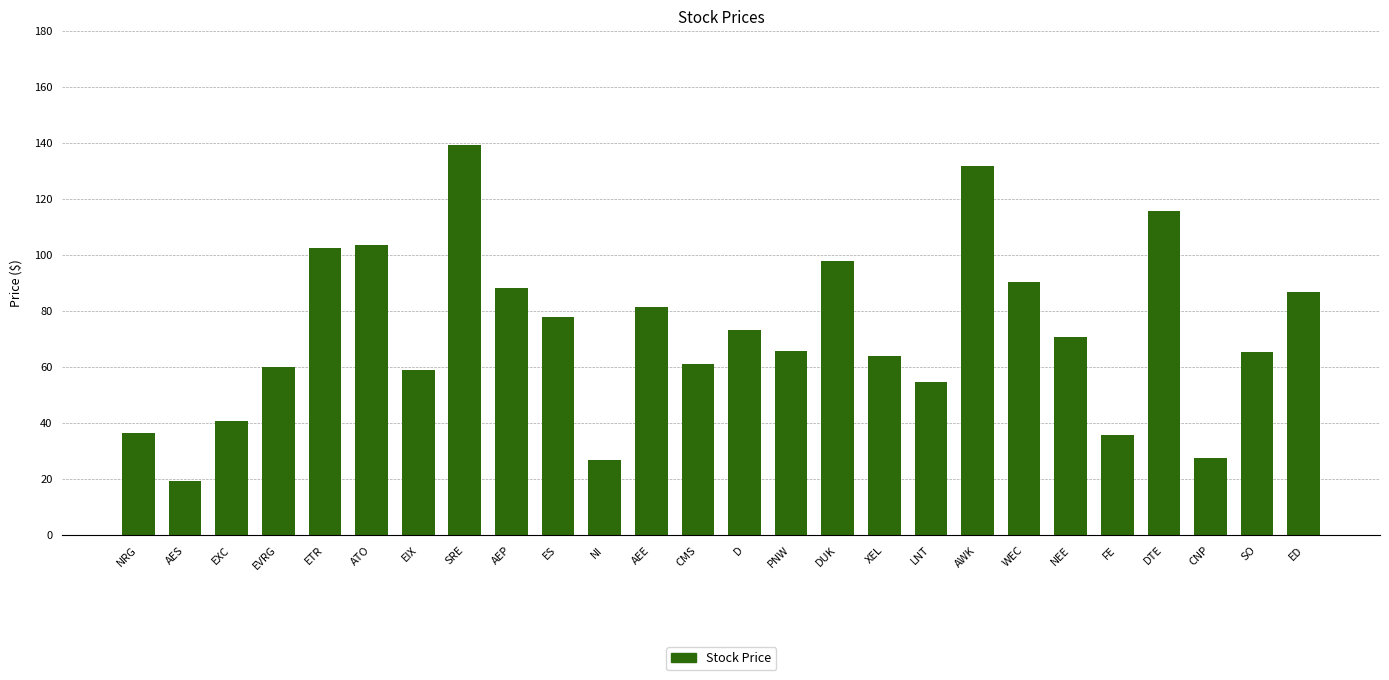

What is the maximum value shown in the chart?

139.5